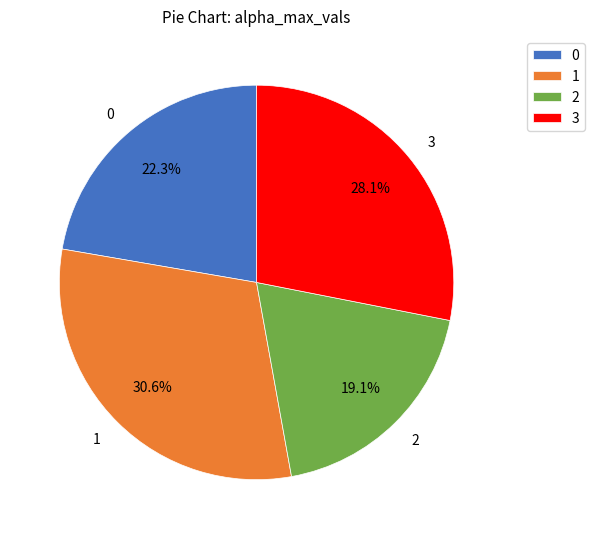

The 0 slice represents 37% of the pie. True or false?

False